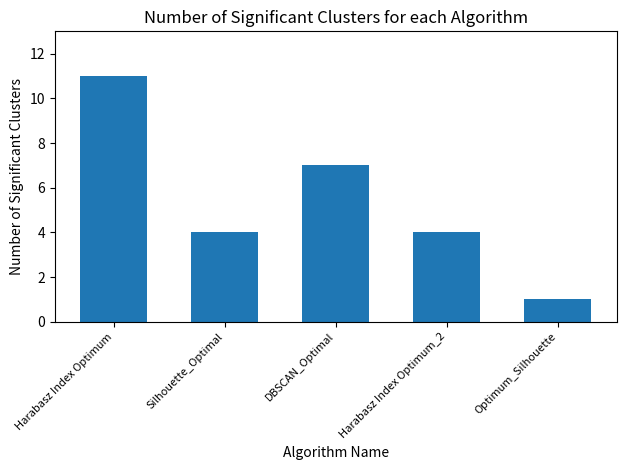

What is the approximate value at Silhouette_Optimal?

4